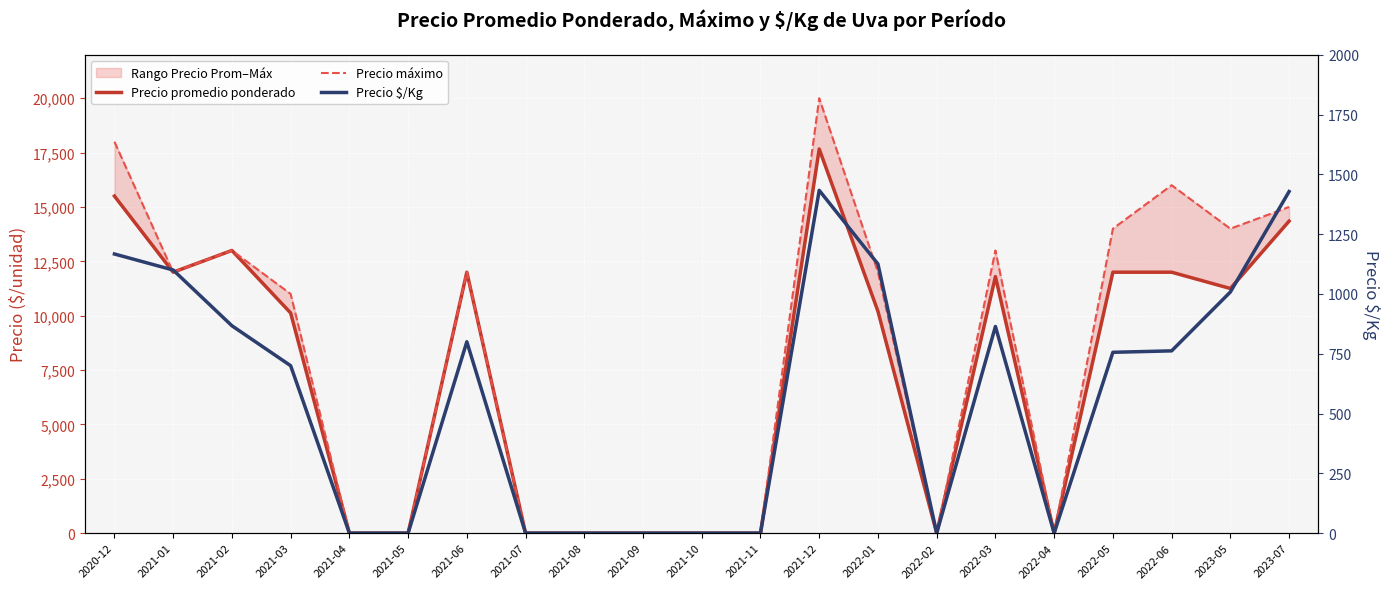

Which series has the widest spread of values?

Precio máximo